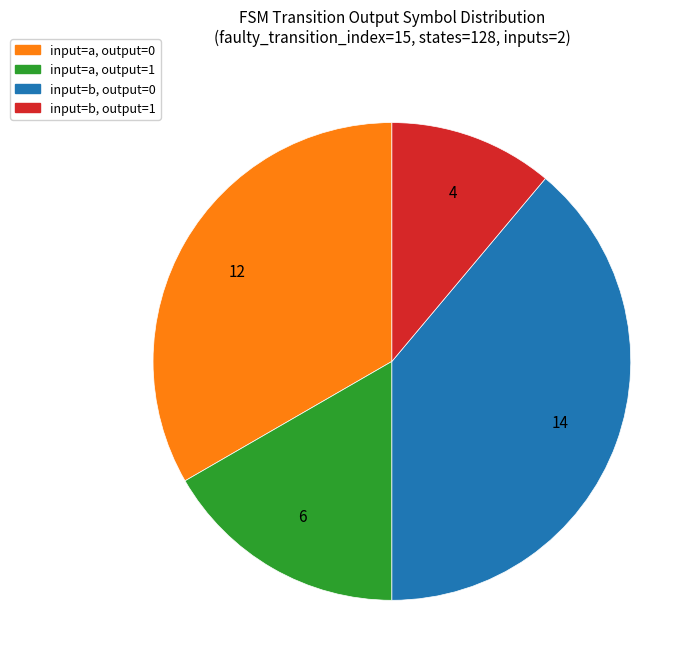

How many segments does this pie chart have?

4